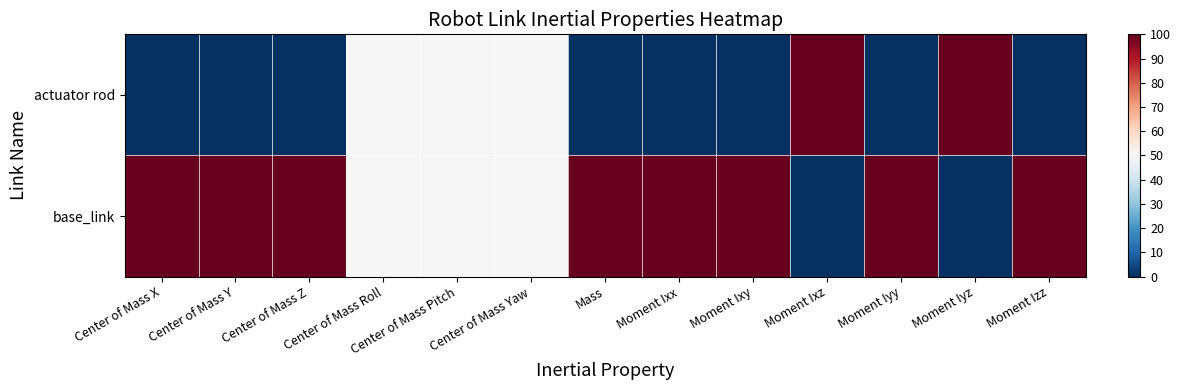

At which category is the sum across all series the highest?

Center of Mass X